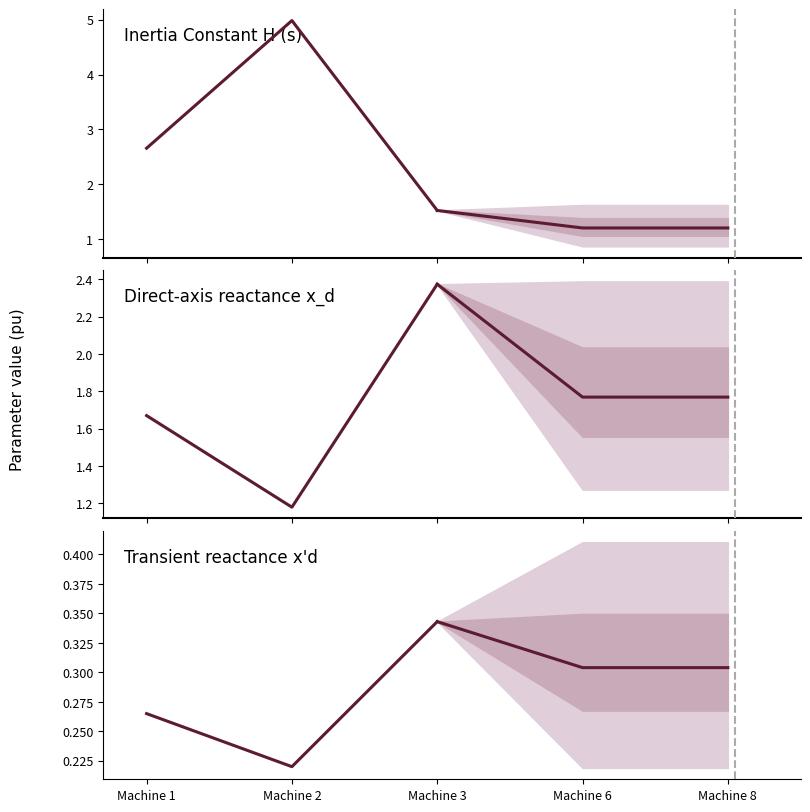

Is it true that Transient reactance x'd equals 0.2 at Machine 3?

False